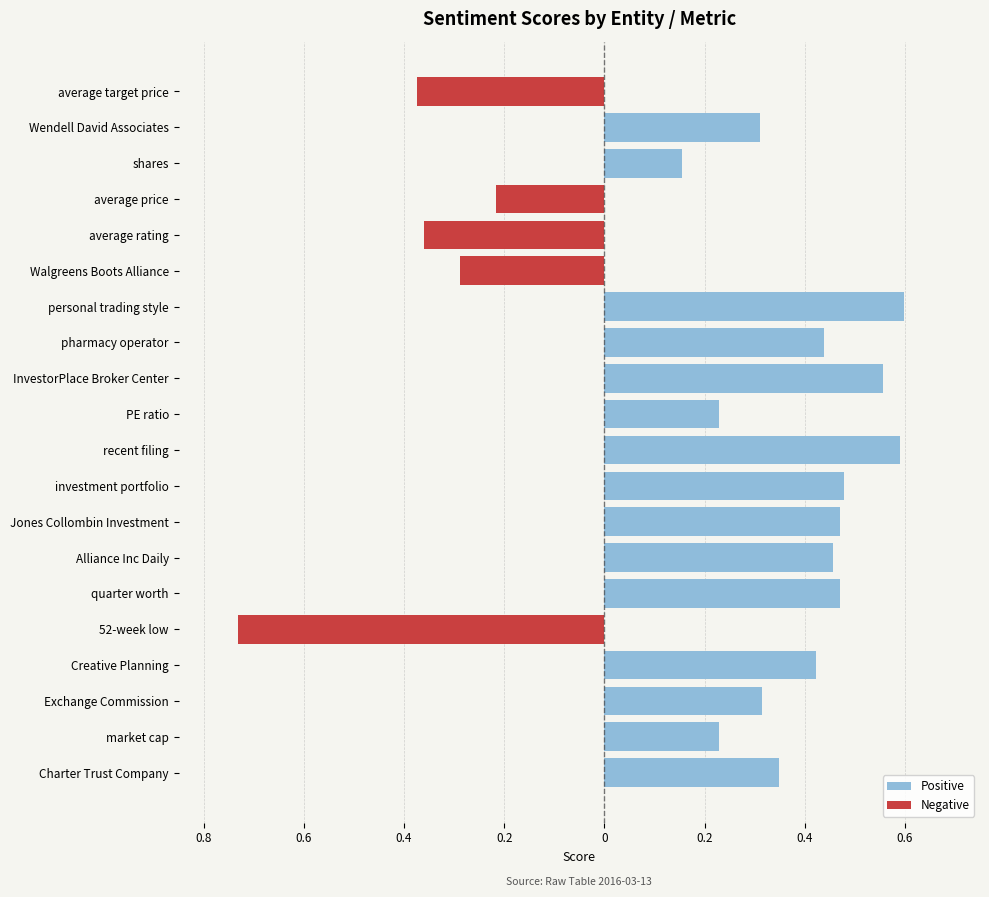

Which series has the largest total across all categories?

Positive